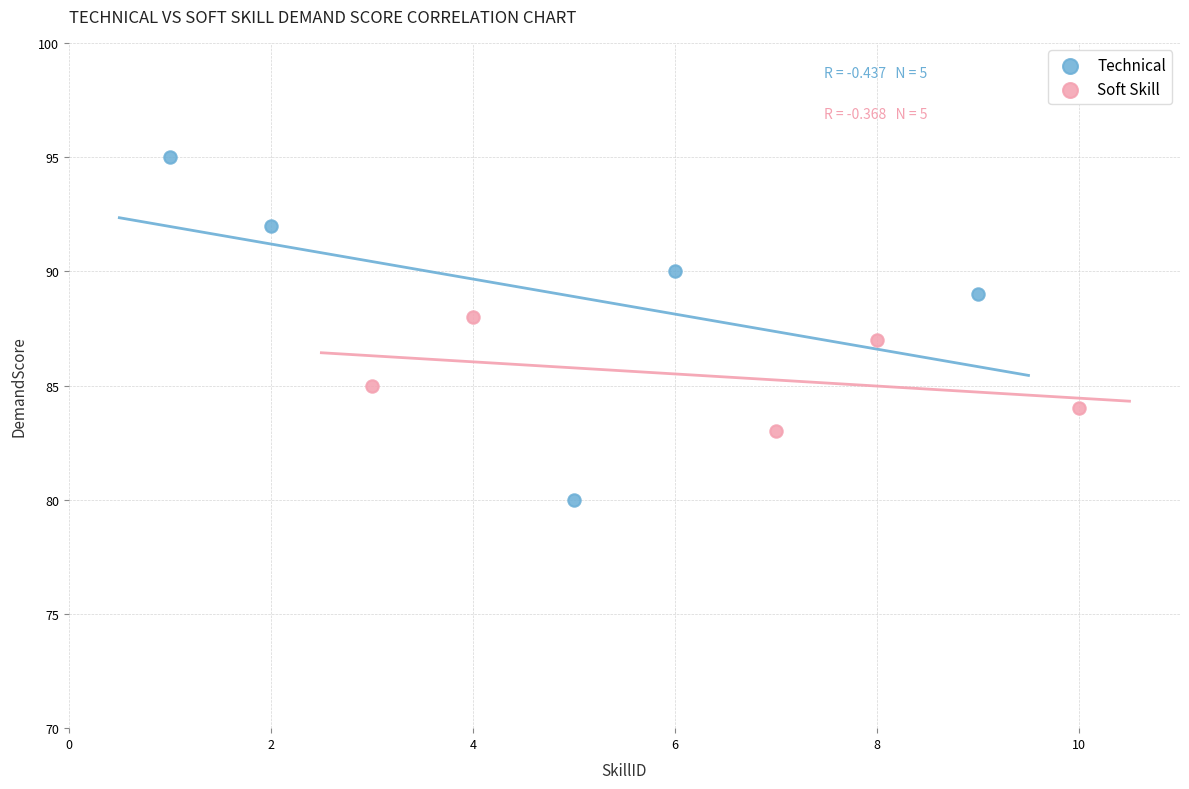

Which series reaches the minimum Y coordinate?

Technical